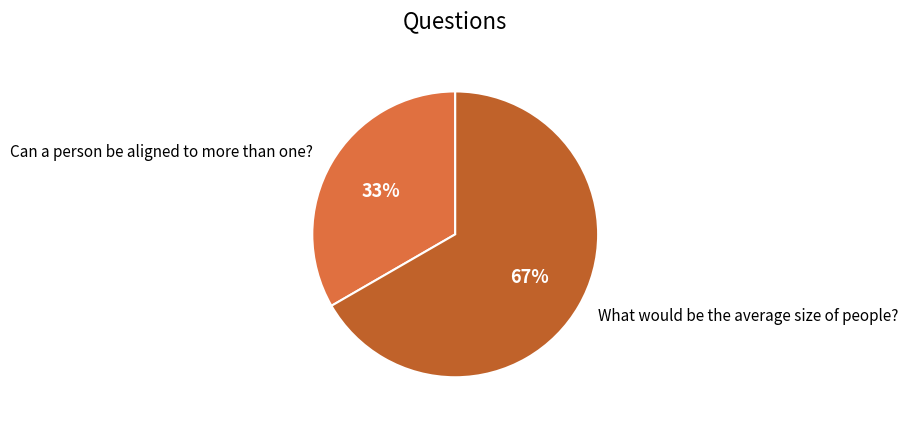

The Can a person be aligned to more than one? slice represents 27% of the pie. True or false?

False